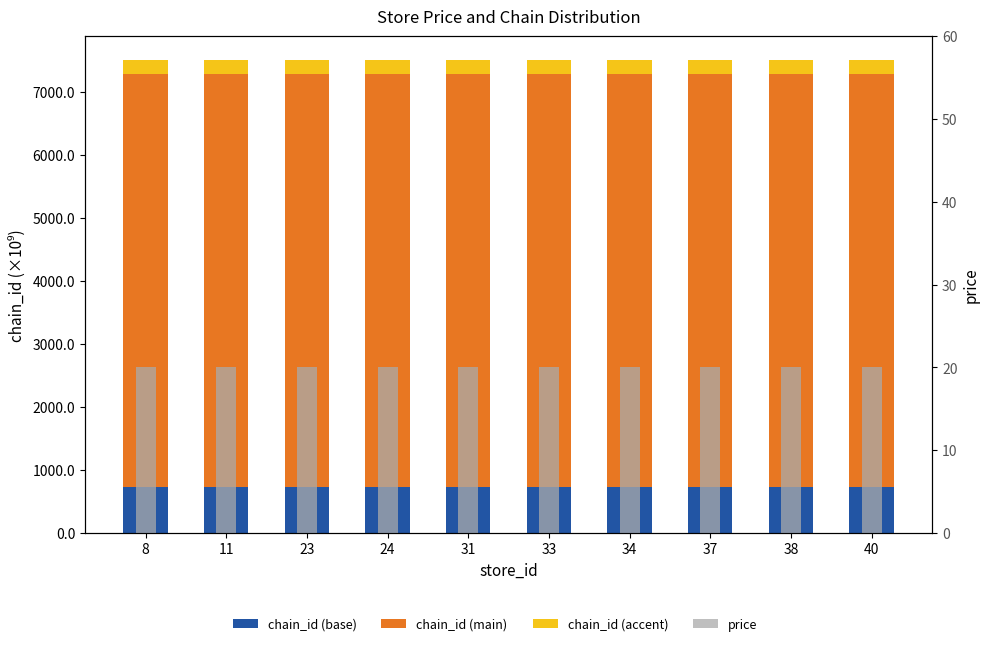

At which category is the sum across all series the highest?

8